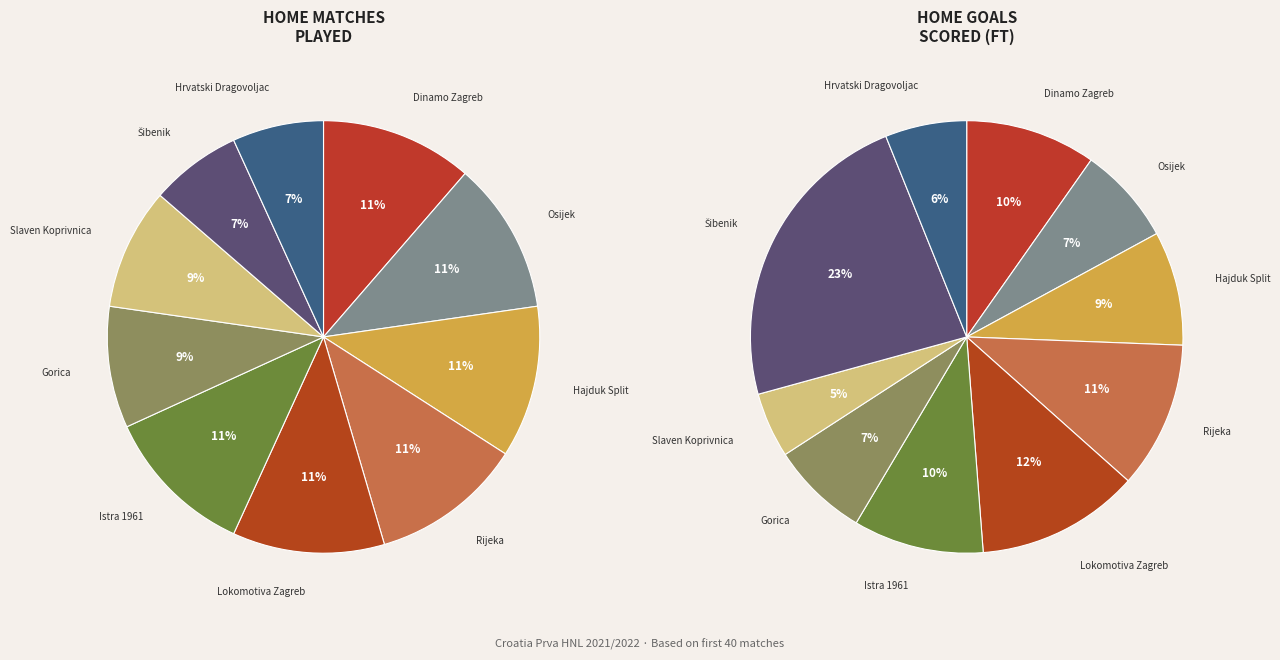

Which has a higher value, Hajduk Split or Istra 1961?

Hajduk Split